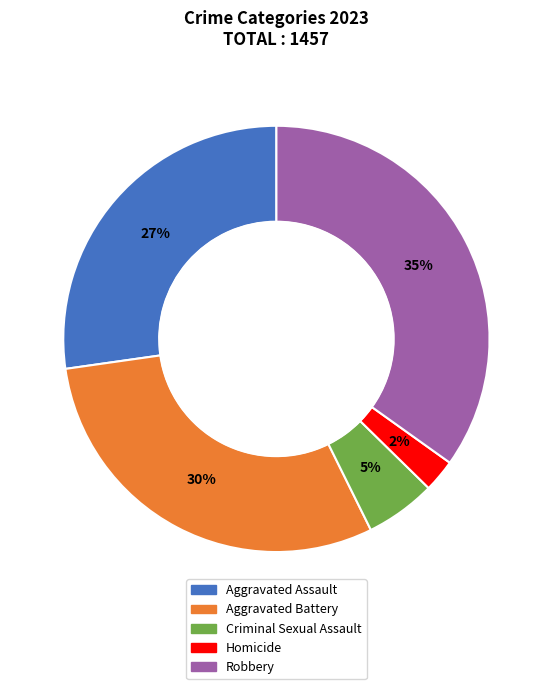

Rank the categories by value from lowest to highest.

Homicide, Criminal Sexual Assault, Aggravated Assault, Aggravated Battery, Robbery